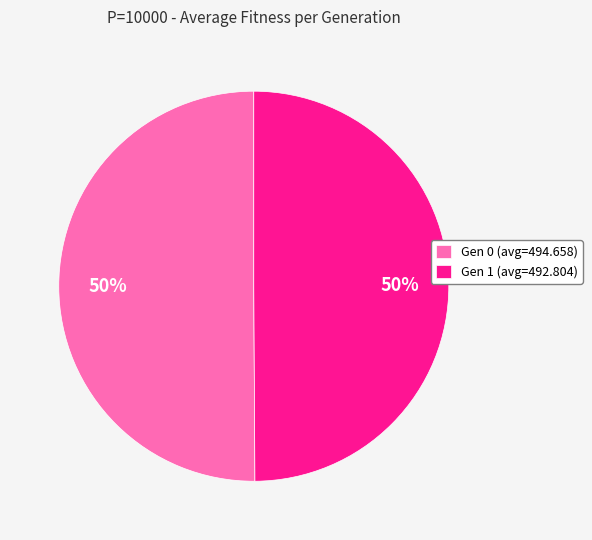

Is it true that Gen 0 (avg=494.658) is 41% of the pie?

False